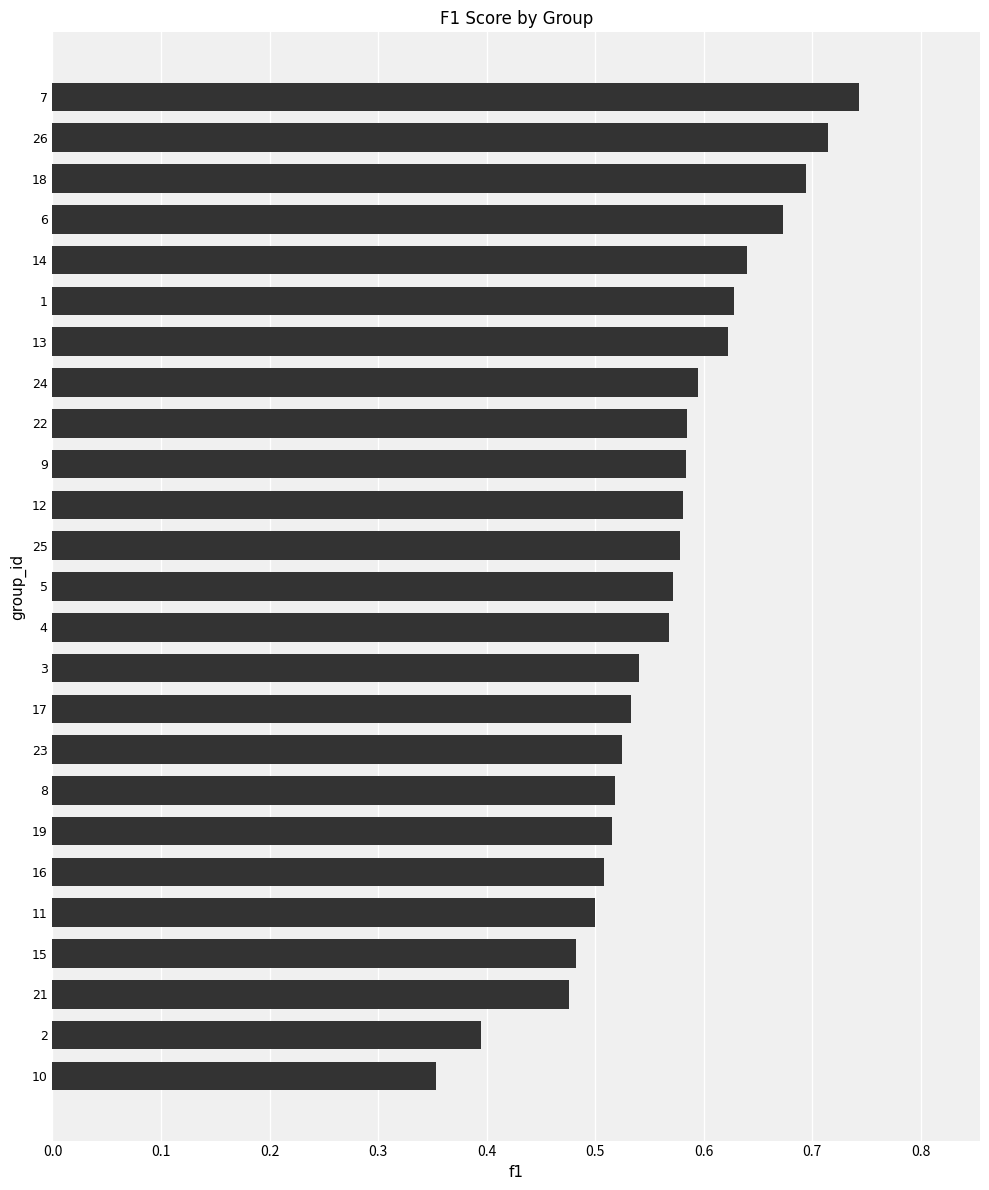

The chart shows a value of 0.3 at 22. True or false?

False